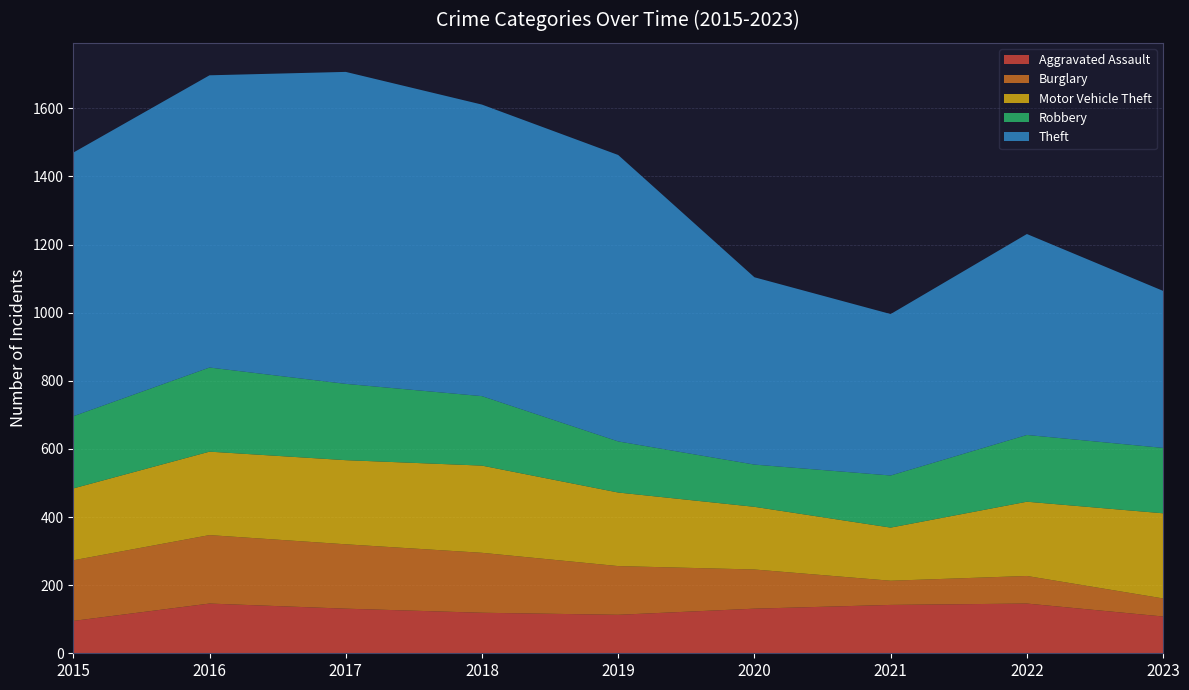

Reading left to right, transcribe all the data shown in this chart.

Aggravated Assault: 2015=95	2016=146	2017=131	2018=119	2019=113	2020=131	2021=142	2022=146	2023=108
Burglary: 2015=178	2016=201	2017=189	2018=176	2019=143	2020=115	2021=71	2022=81	2023=53
Motor Vehicle Theft: 2015=211	2016=245	2017=247	2018=256	2019=216	2020=184	2021=156	2022=218	2023=250
Robbery: 2015=212	2016=247	2017=224	2018=204	2019=150	2020=124	2021=153	2022=196	2023=192
Theft: 2015=774	2016=858	2017=916	2018=856	2019=841	2020=550	2021=474	2022=590	2023=461